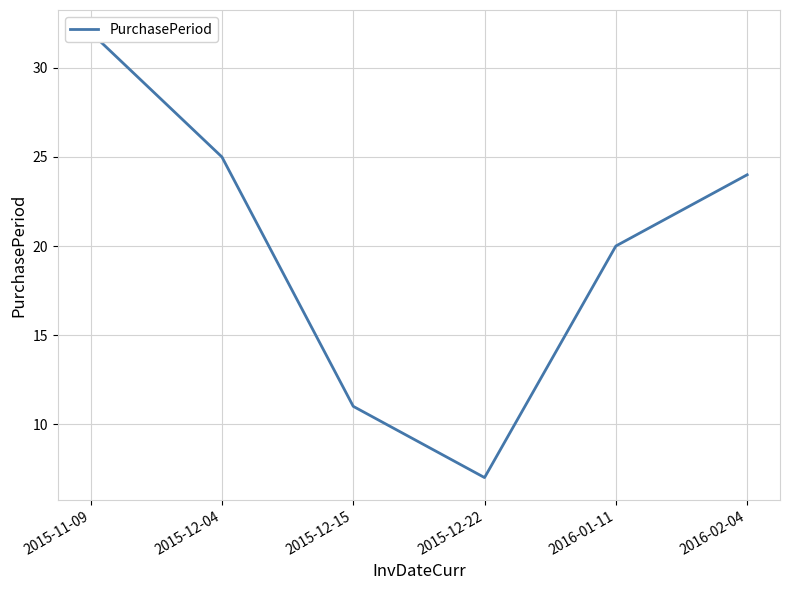

How many series are shown in this chart?

1